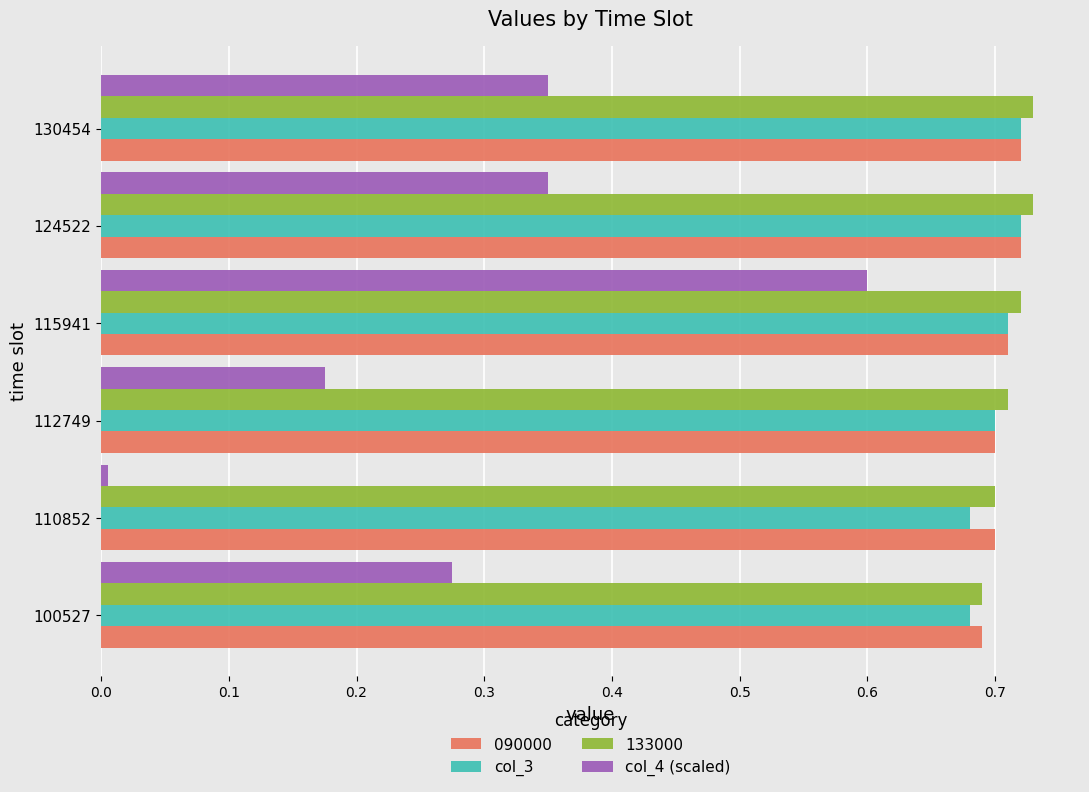

The 090000 series shows 1.0 at 115941. True or false?

False